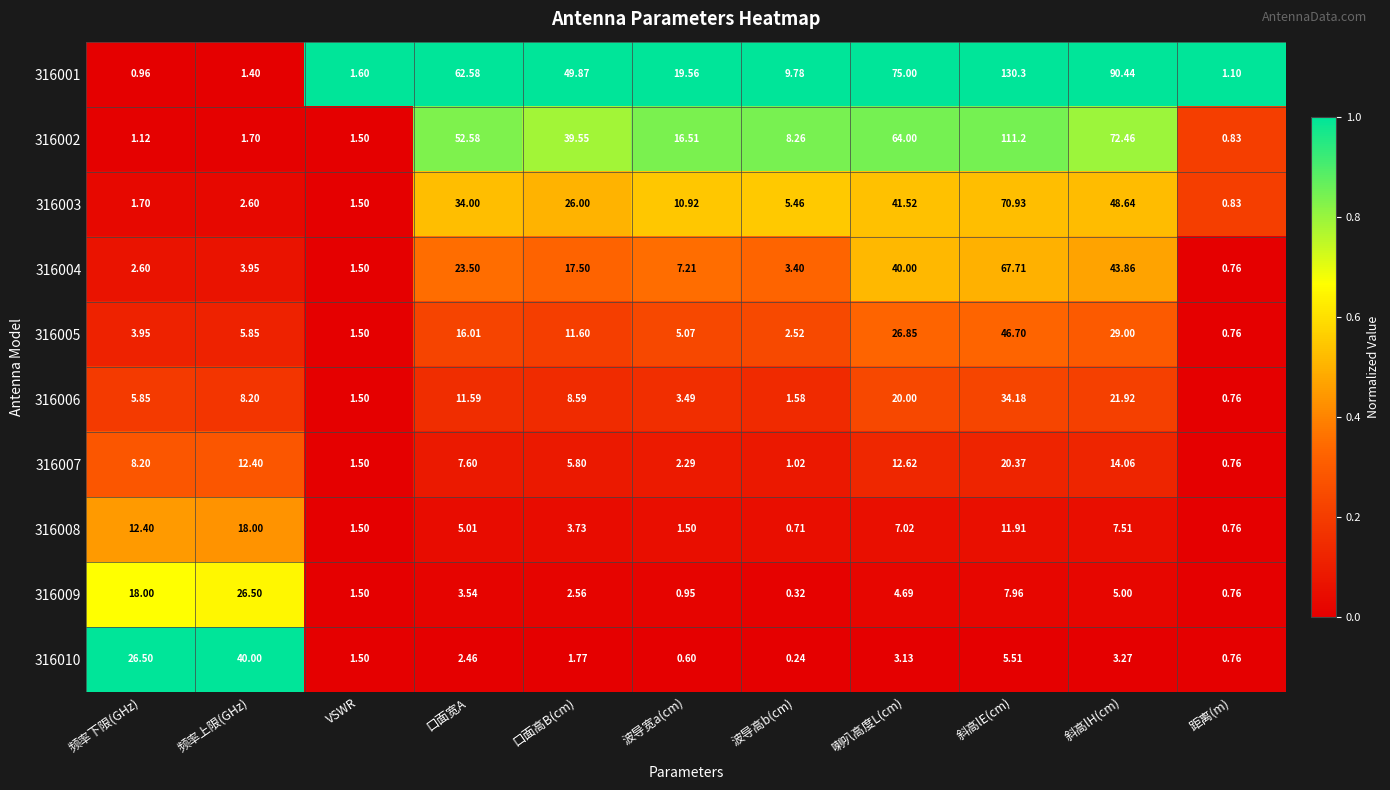

List the series in order of their peak value, lowest first.

316008, 316007, 316009, 316006, 316010, 316005, 316004, 316003, 316002, 316001